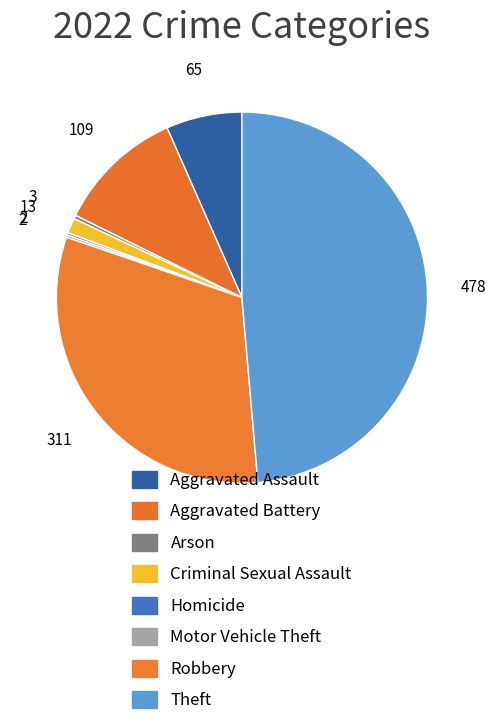

What is the largest slice in the pie chart?

Theft